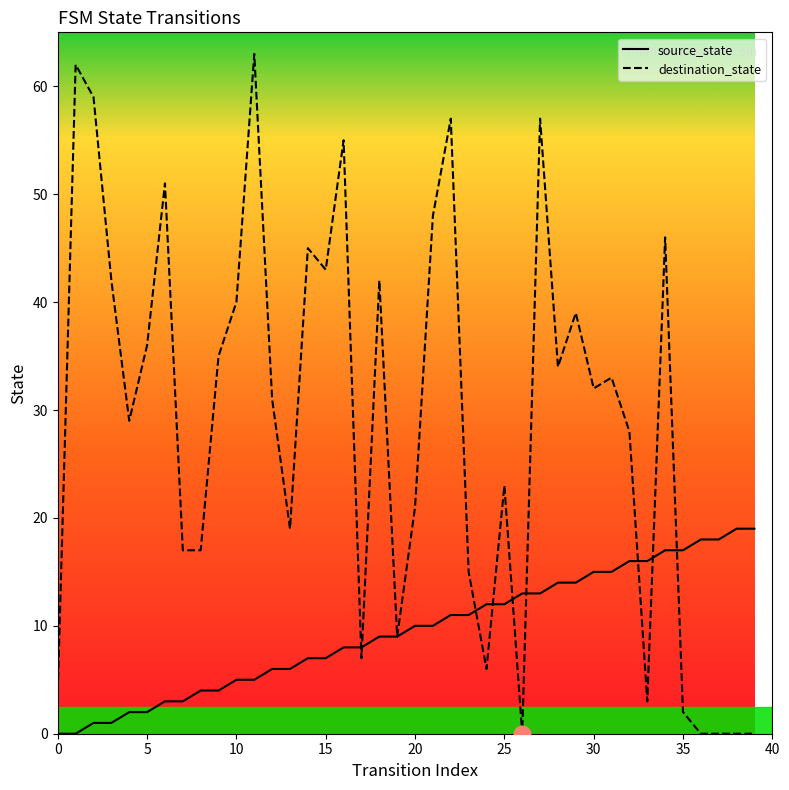

How many lines are shown in the chart?

2